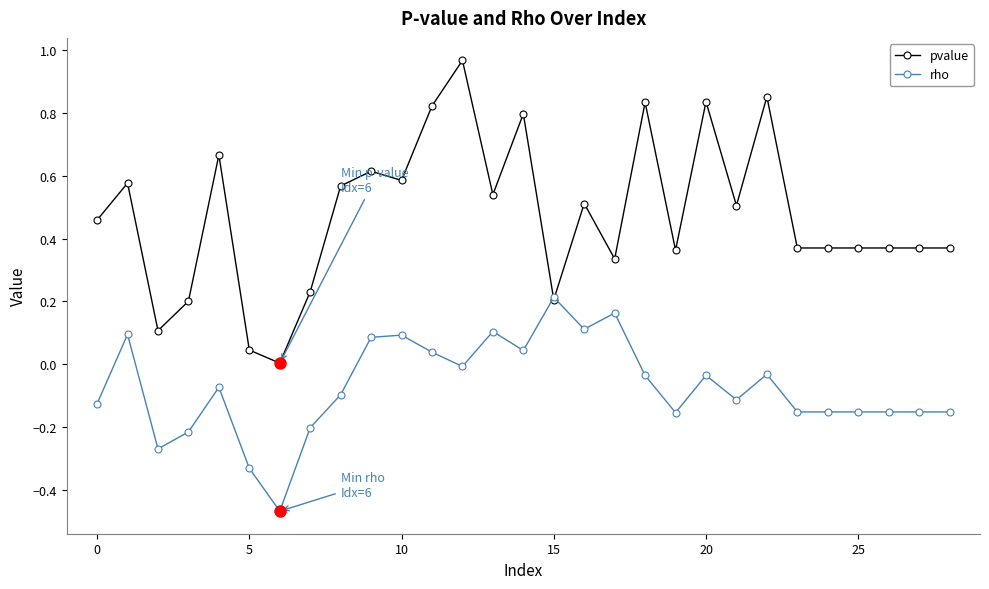

Which series has the largest range (max minus min)?

pvalue